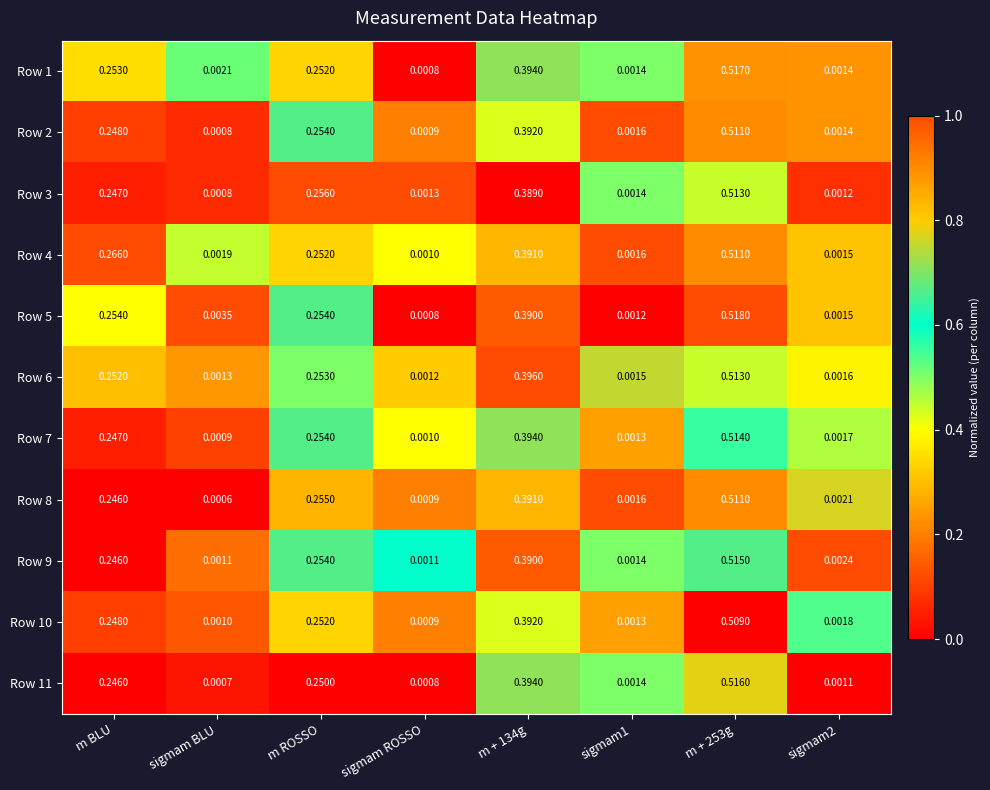

At which label is Row 4 closest to 0?

sigmam ROSSO